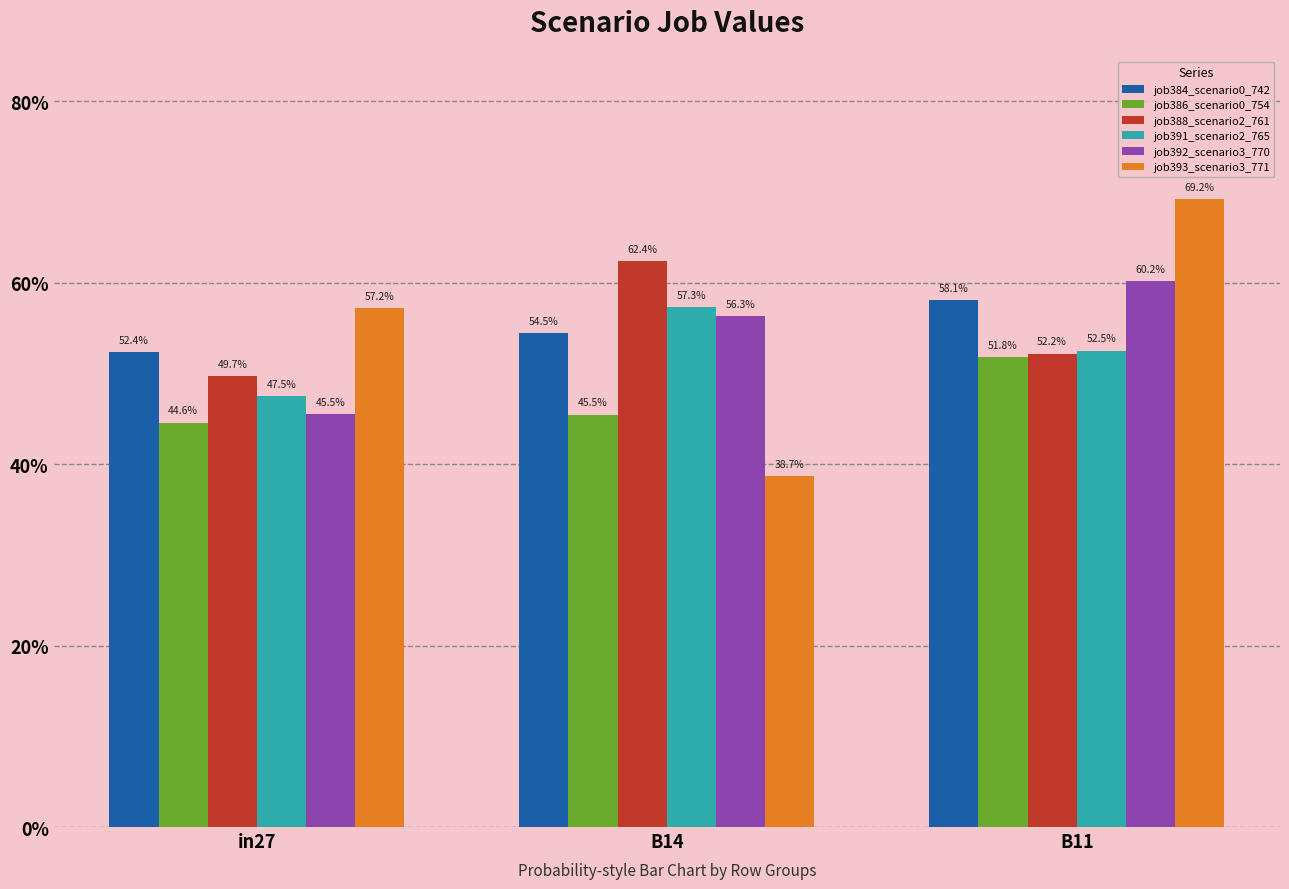

Are the bars horizontal?

No